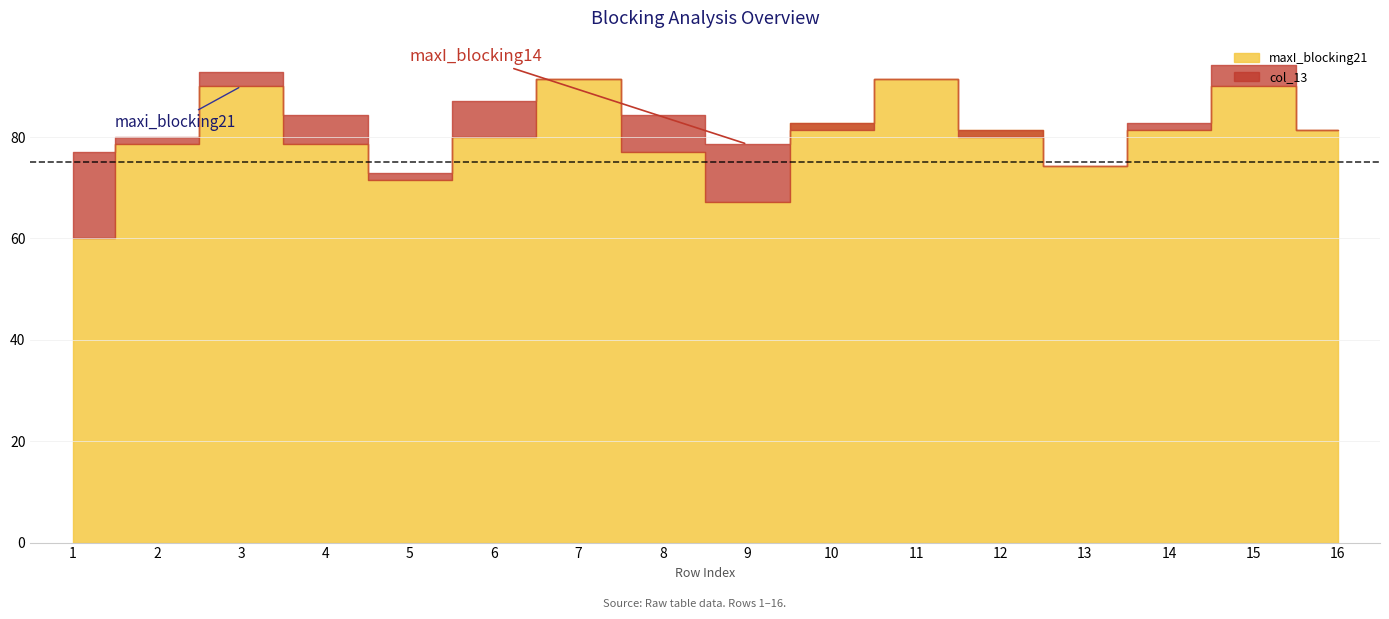

Does the chart display data point markers on the line(s)?

No